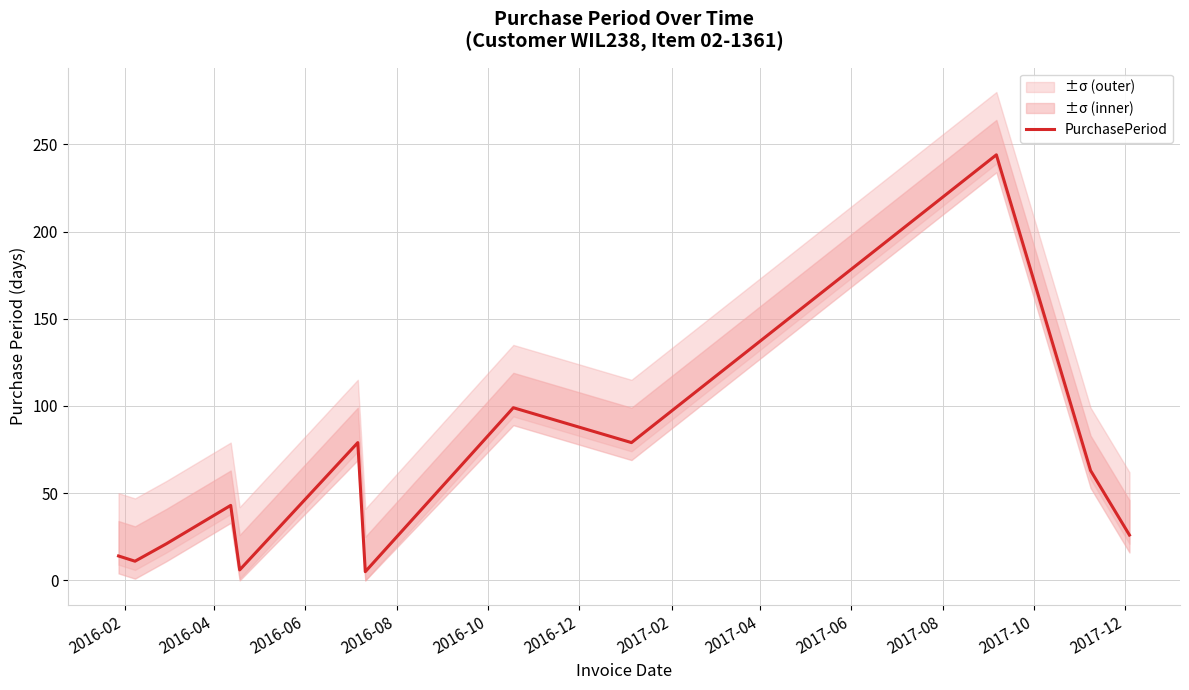

What is the sum of all values?

690